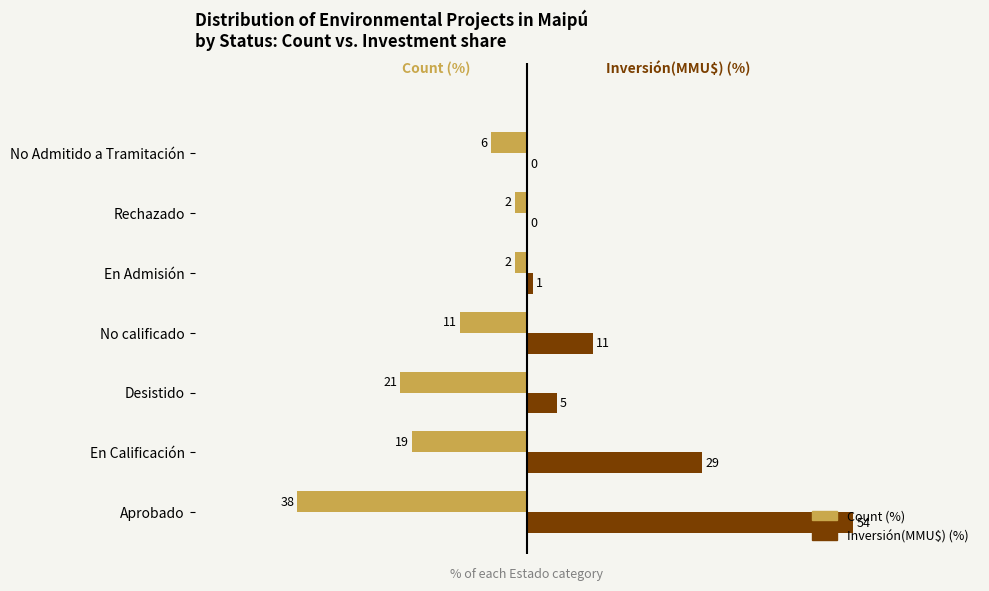

What is the greatest value displayed?

54